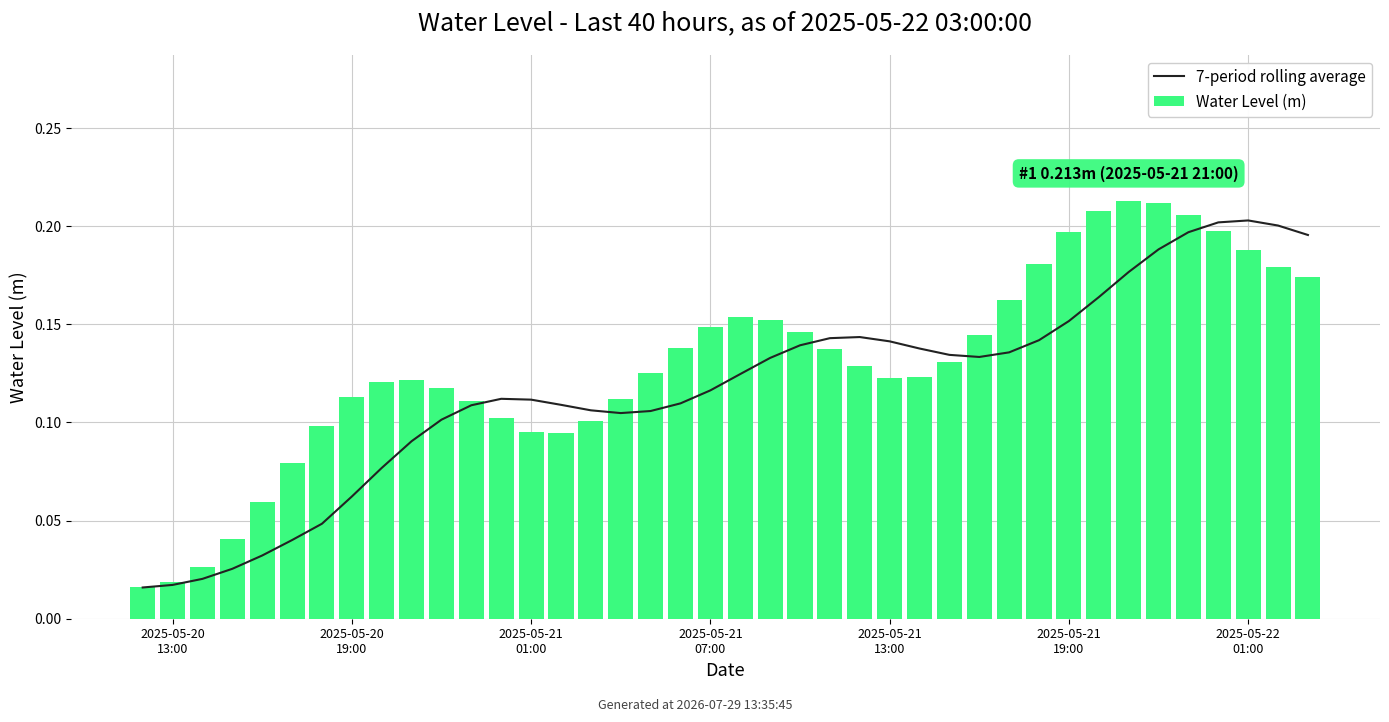

What is the difference between the second highest and second lowest values in the 7-period rolling average series?

0.2